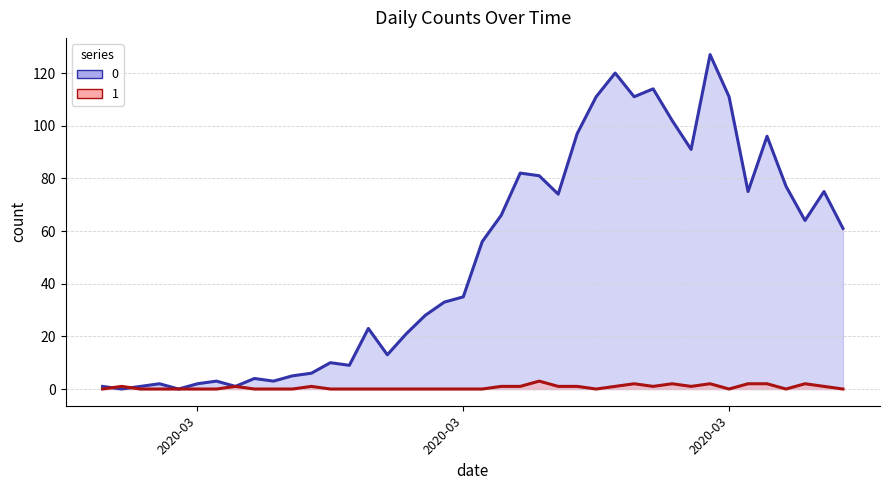

Rank the categories by 0 value from highest to lowest.

2020-03-30, 2020-03-25, 2020-03-27, 2020-03-24, 2020-03-26, 2020-03-31, 2020-03-28, 2020-03-23, 2020-04-02, 2020-03-29, 2020-03-20, 2020-03-21, 2020-04-03, 2020-04-01, 2020-04-05, 2020-03-22, 2020-03-19, 2020-04-04, 2020-04-06, 2020-03-18, 2020-03-17, 2020-03-16, 2020-03-15, 2020-03-12, 2020-03-14, 2020-03-13, 2020-03-10, 2020-03-11, 2020-03-09, 2020-03-08, 2020-03-06, 2020-03-04, 2020-03-07, 2020-03-01, 2020-03-03, 2020-02-27, 2020-02-29, 2020-03-05, 2020-02-28, 2020-03-02